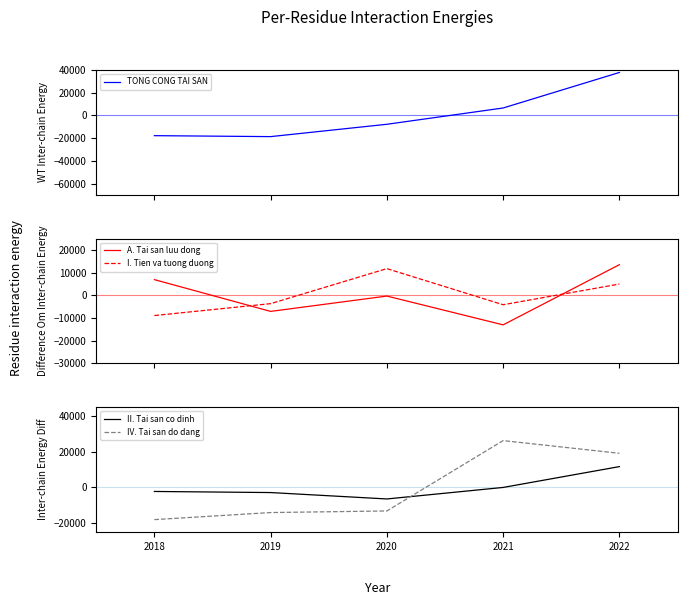

Reading right to left, transcribe all the data shown in this chart.

TONG CONG TAI SAN: 37821.4	6530.4	-7820.6	-18685.6	-17845.6
A. Tai san luu dong: 13498.6	-13011.4	-323.4	-7078.4	6914.6
I. Tien va tuong duong: 4969.0	-4142.0	11756.0	-3671.0	-8912.0
II. Tai san co dinh: 11656.4	-22.6	-6474.6	-2886.6	-2272.6
IV. Tai san do dang: 19121.4	26239.4	-13201.6	-14101.6	-18057.6